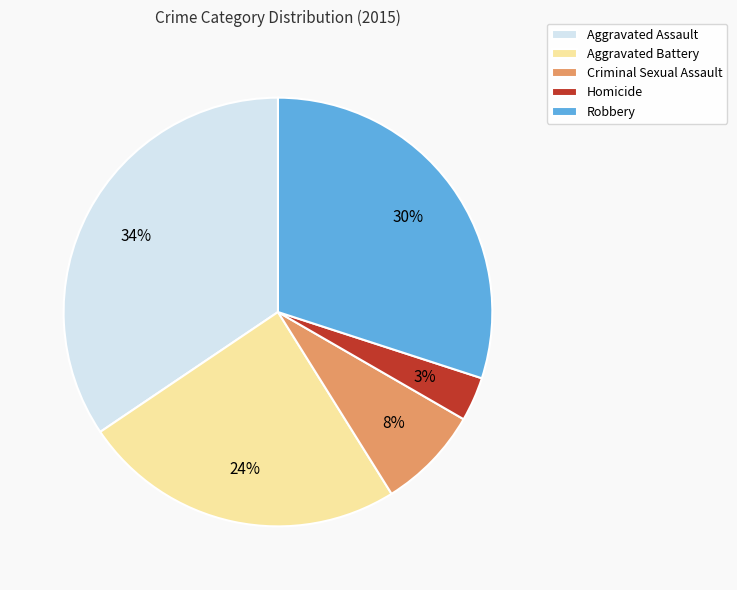

To the nearest percent, what portion does Criminal Sexual Assault represent?

8%